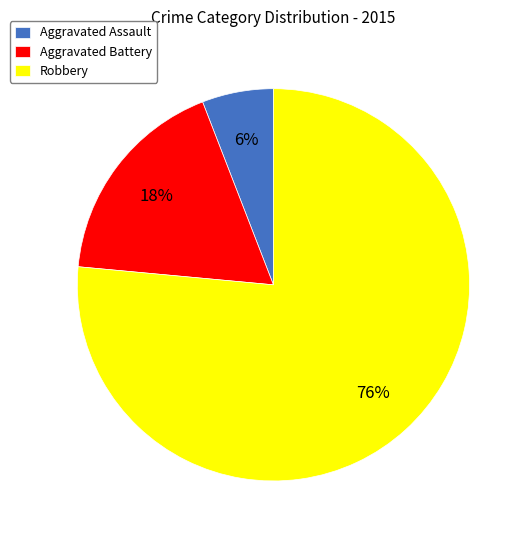

Is it true that Robbery is 62% of the pie?

False